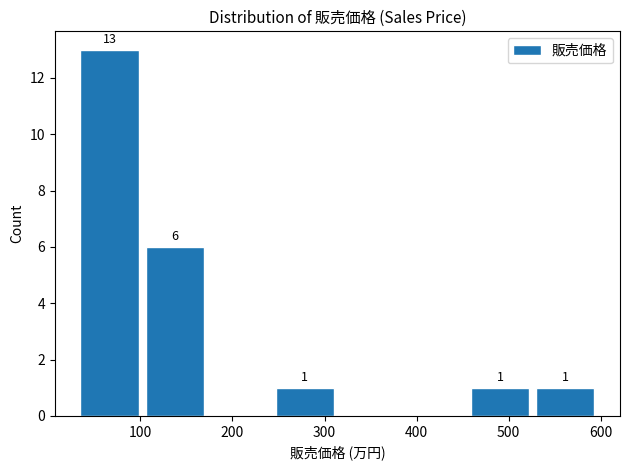

Over which range of the x-axis is the bar tallest?

40 to 110